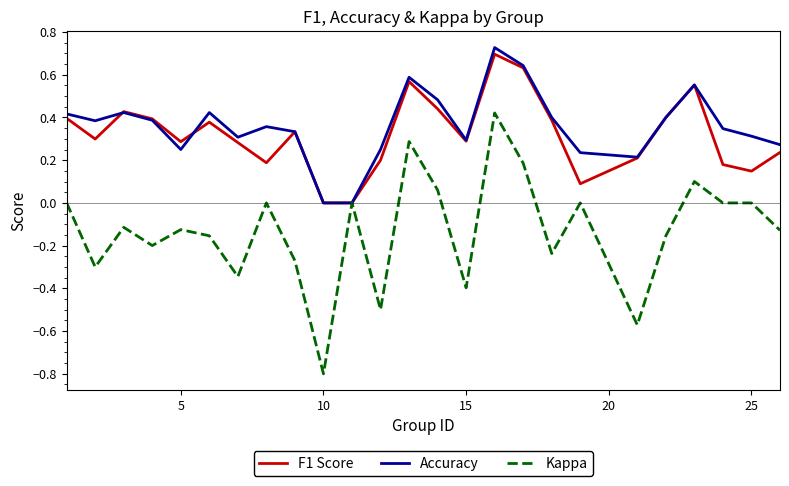

Which series has the widest spread of values?

Kappa